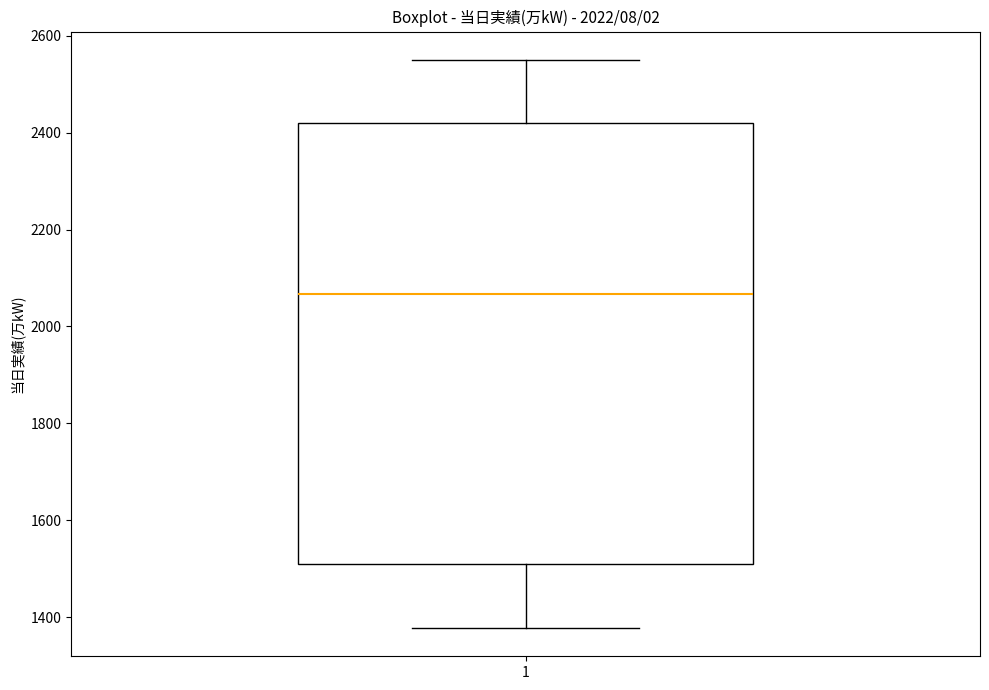

Where is the lower edge of the box at x = 1 on the y-axis? The values are not printed on the chart, so give them approximately, as read against the axis.

1500